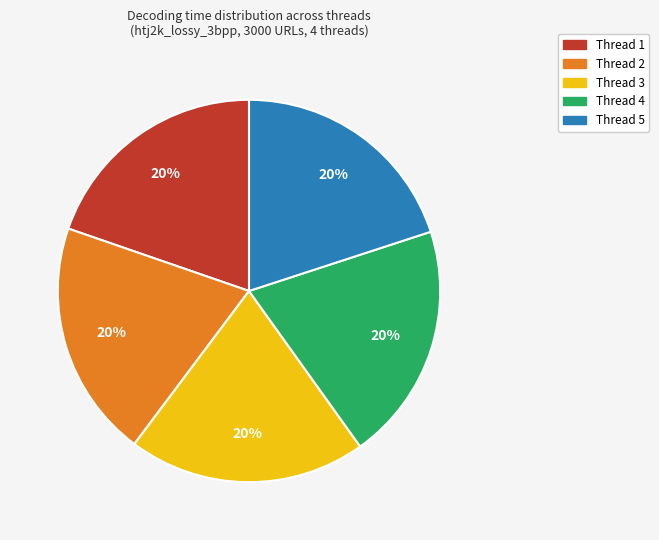

Is there a majority slice in this chart?

No